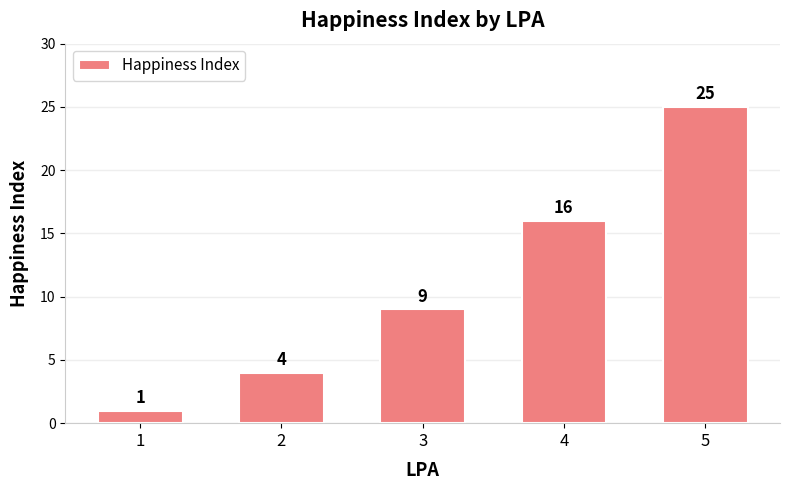

How many data points are less than 9?

2